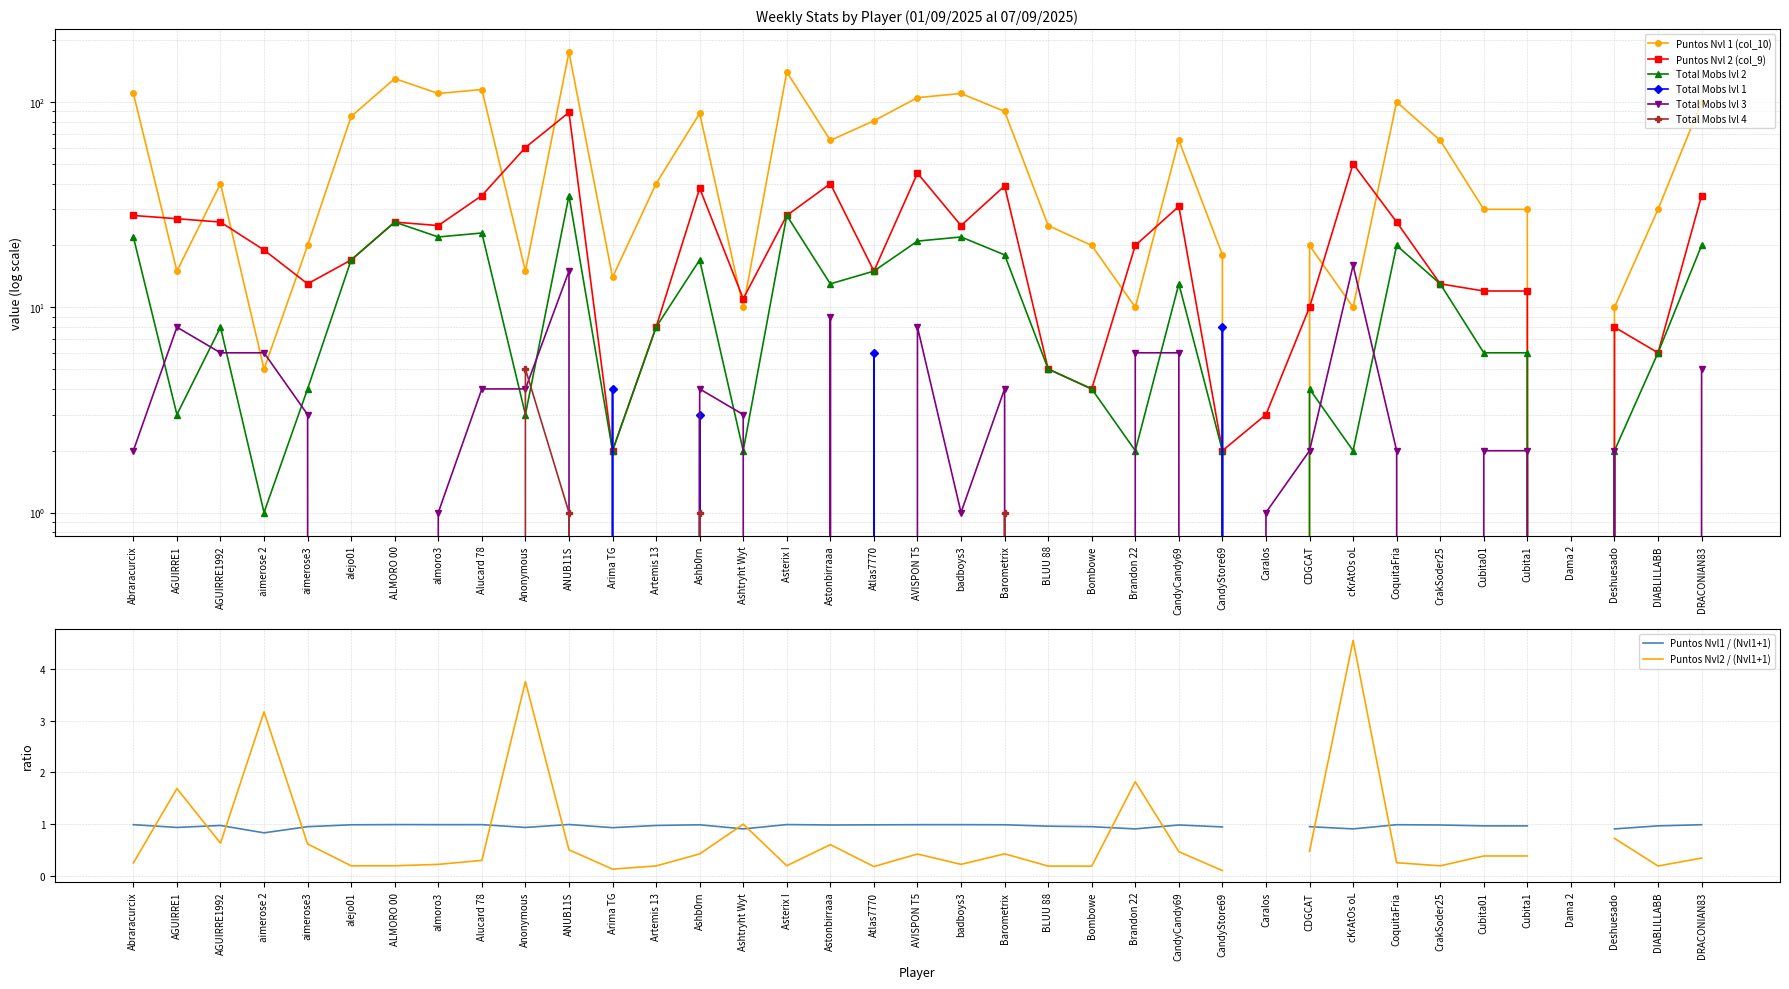

In Total Mobs lvl 4, how many points are higher than both neighbors (excluding endpoints)?

3